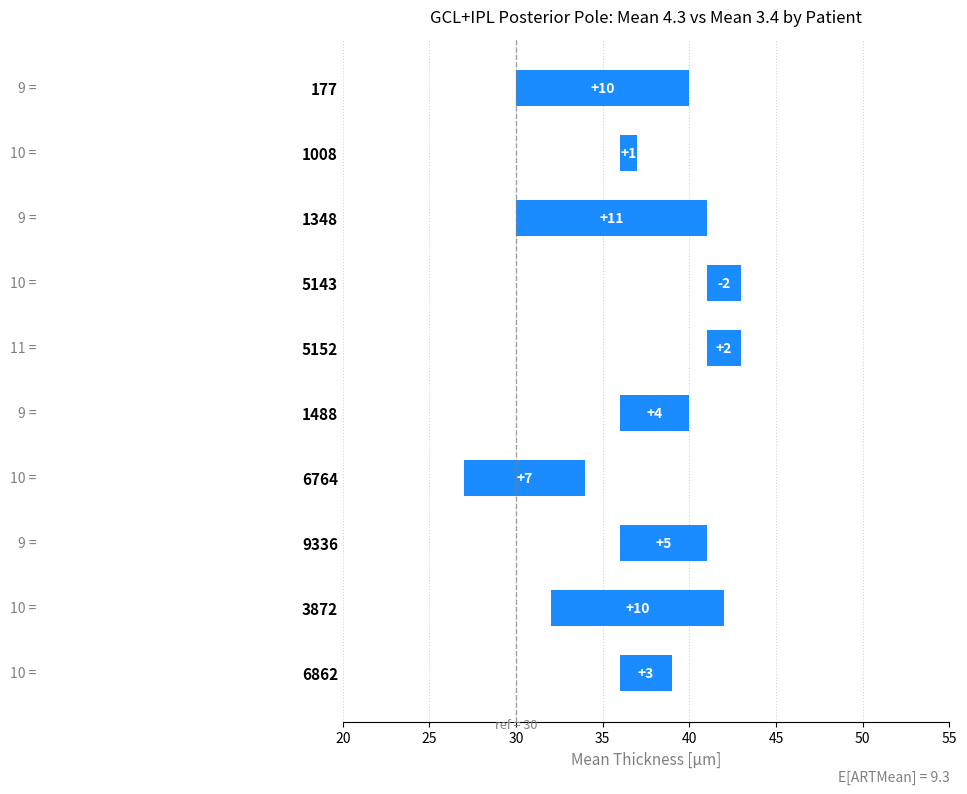

What is the difference between the maximum and minimum values?

13